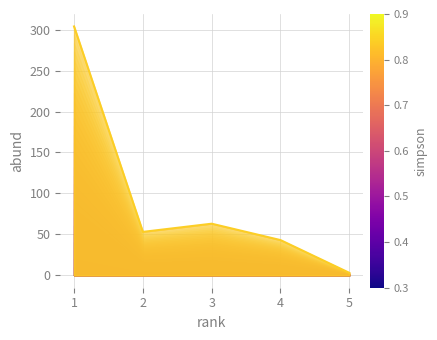

What is the difference between the maximum and minimum values?

301